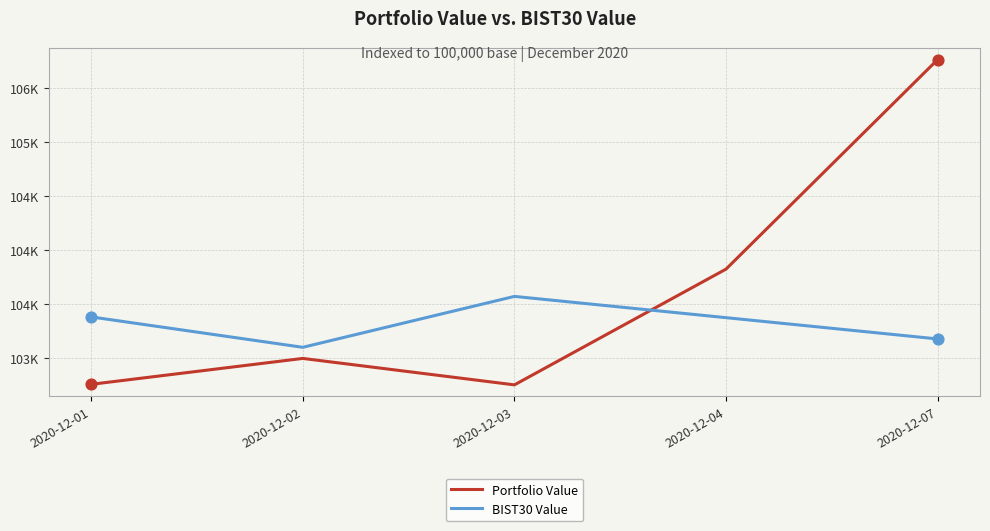

At which category is the sum across all series the highest?

2020-12-07